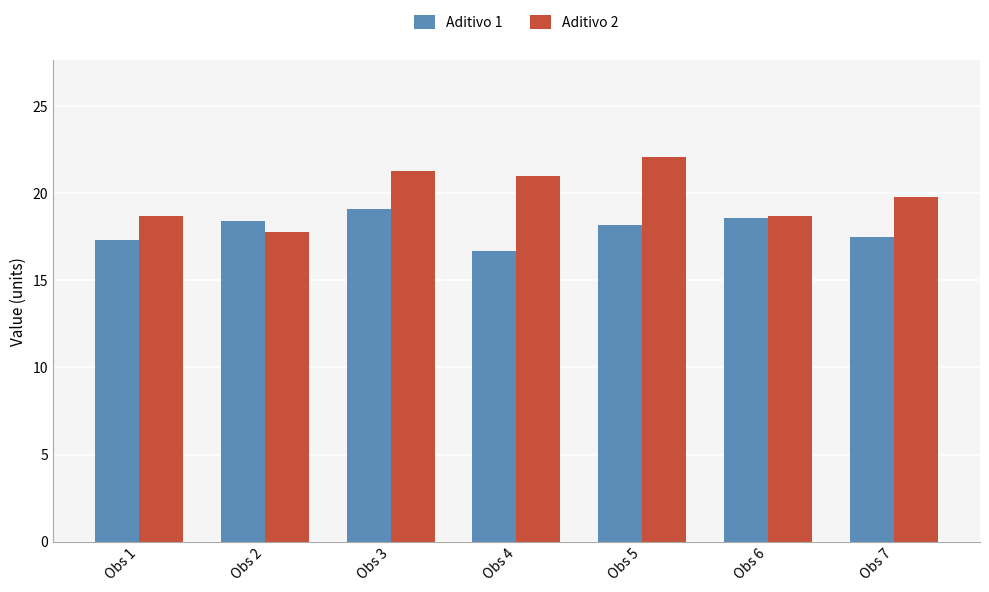

Reading left to right, list all the values displayed in this chart.

Aditivo 1: Obs 1=17.3	Obs 2=18.4	Obs 3=19.1	Obs 4=16.7	Obs 5=18.2	Obs 6=18.6	Obs 7=17.5
Aditivo 2: Obs 1=18.7	Obs 2=17.8	Obs 3=21.3	Obs 4=21.0	Obs 5=22.1	Obs 6=18.7	Obs 7=19.8